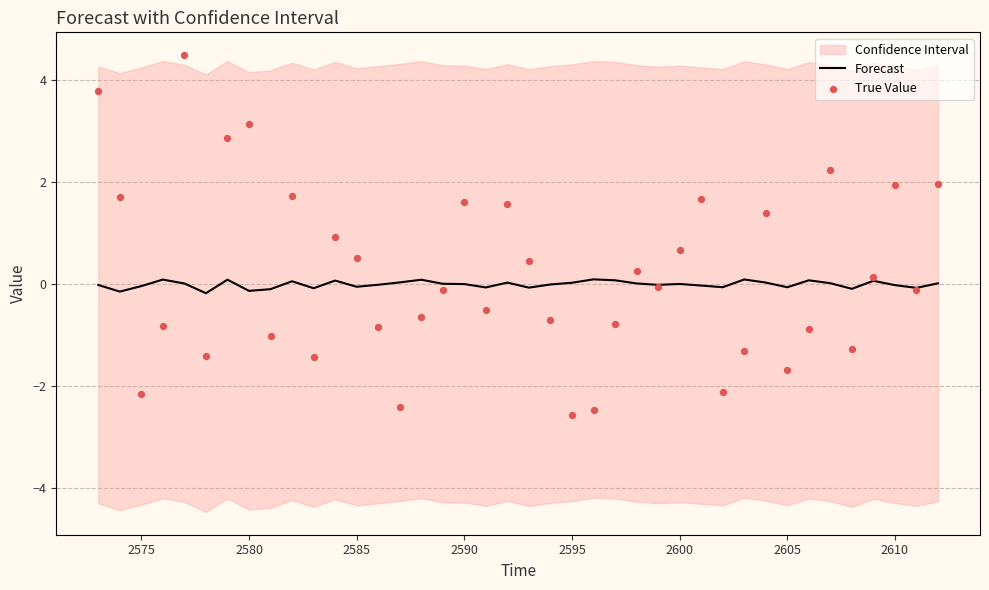

Is it true that Forecast equals 0.0 at 2590?

True